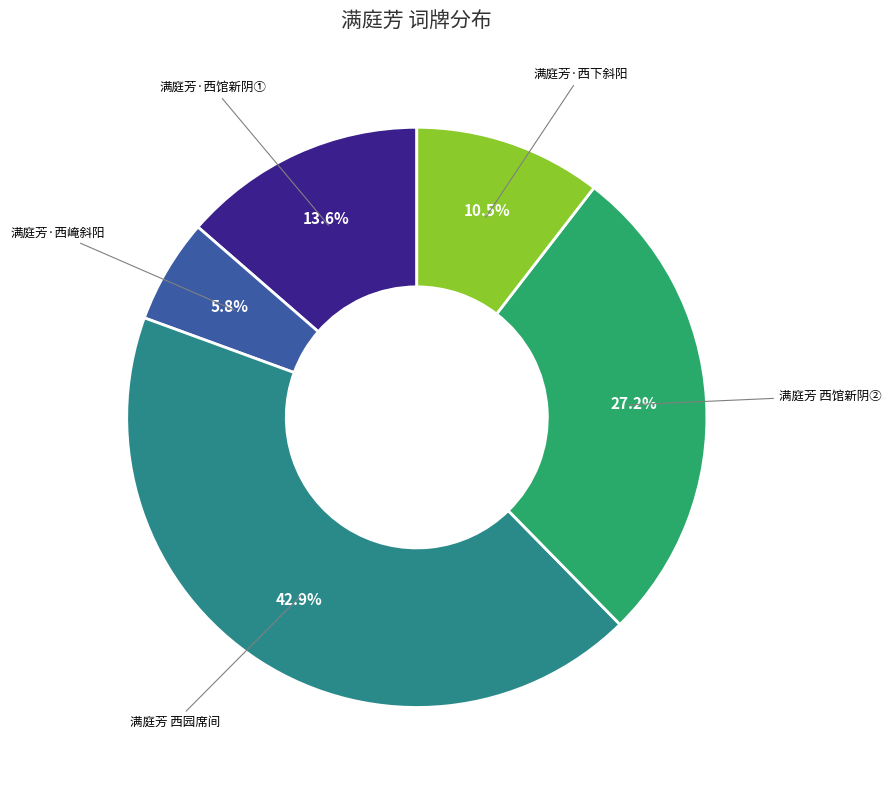

Count the number of slices in the pie.

5